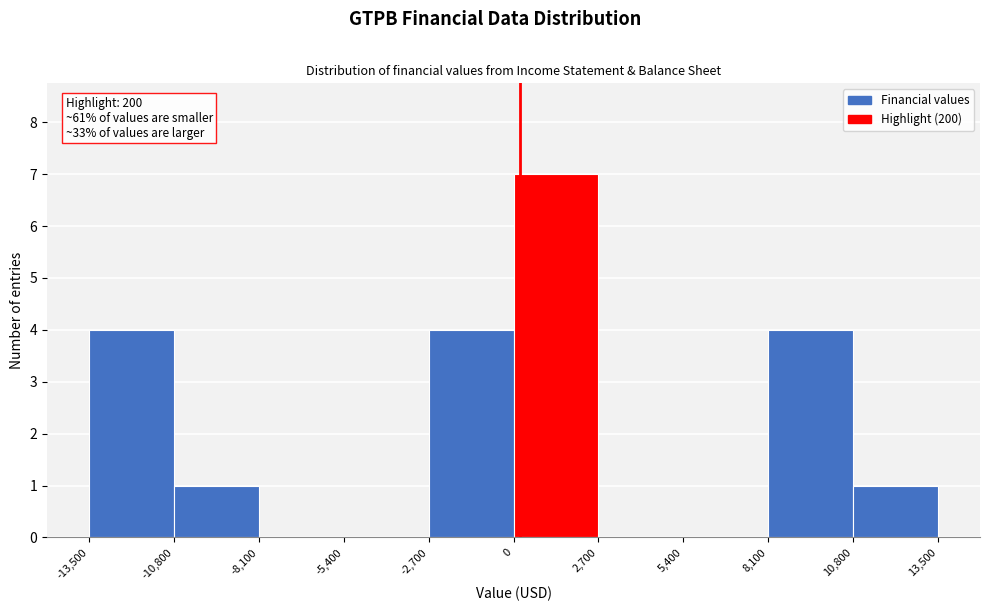

Which range on the x-axis has the tallest bar?

0 to 2,700